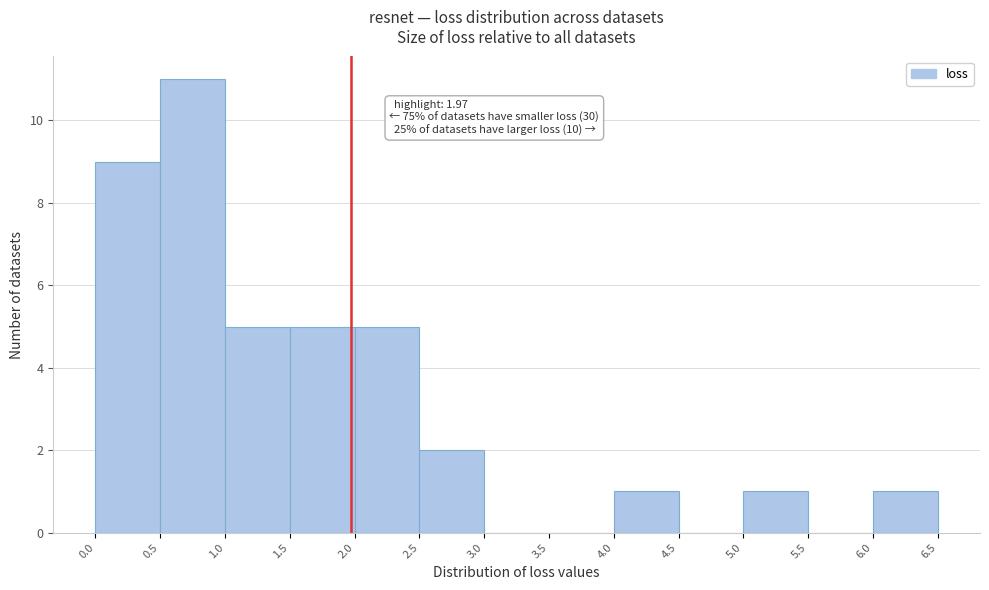

Which range on the x-axis has the tallest bar?

0.5 to 1.0